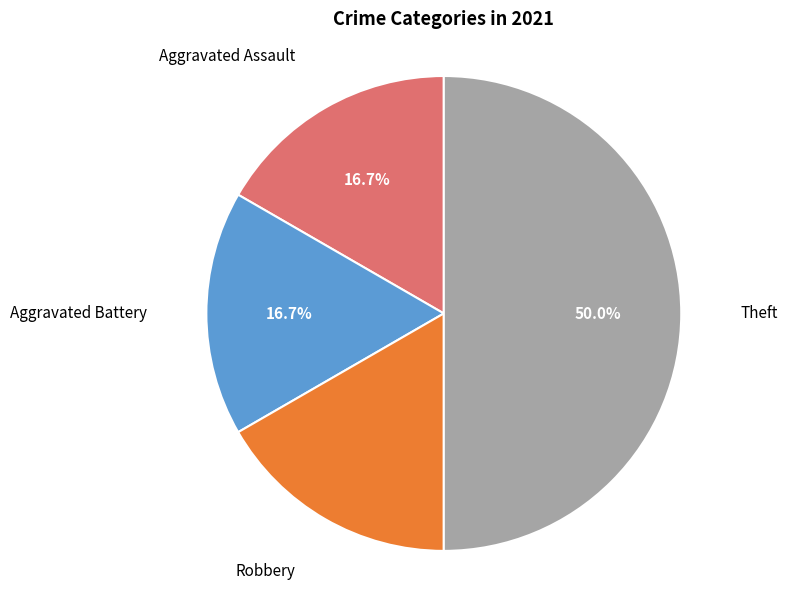

The Theft slice represents 62% of the pie. True or false?

False